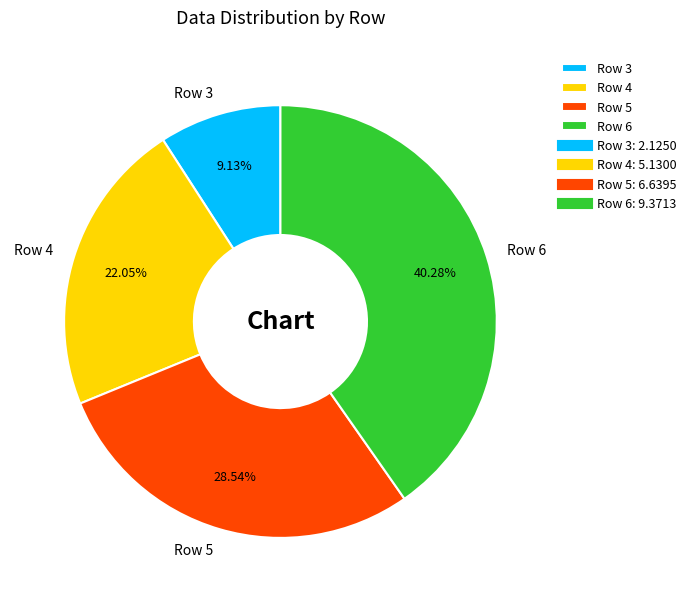

Which category has the smallest portion of the pie?

Row 3